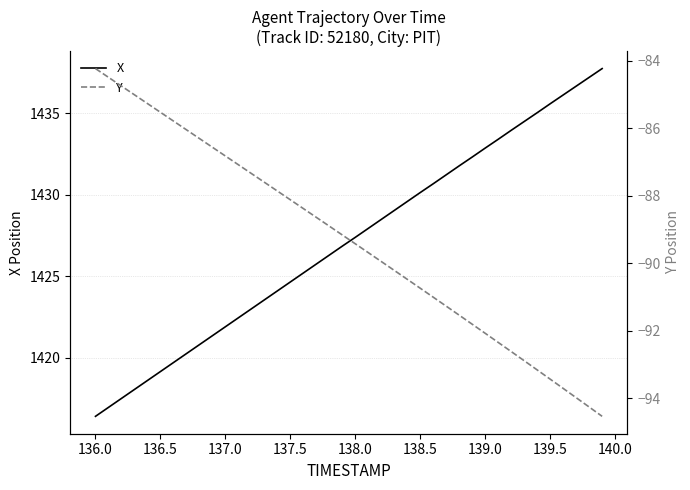

Is the value of Y at 37 greater than the value of X at 36?

No